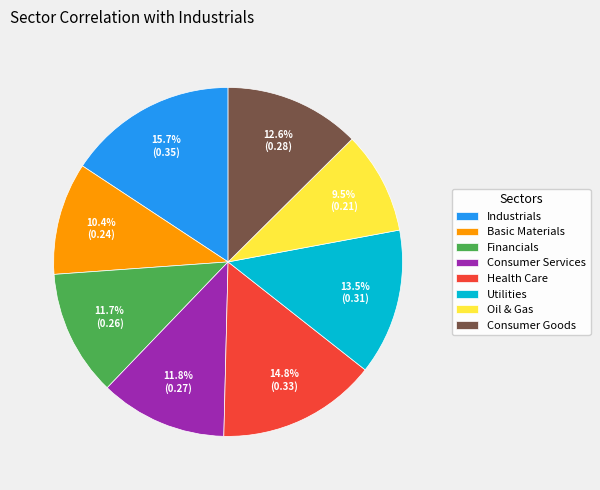

Which slice is the smallest?

Oil & Gas